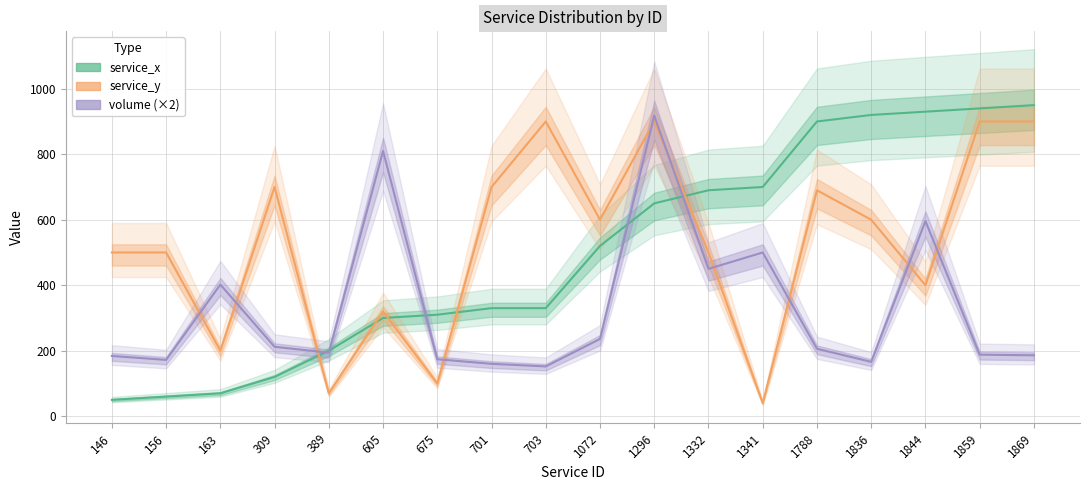

What is the difference between the second highest and second lowest values in the service_y series?

830